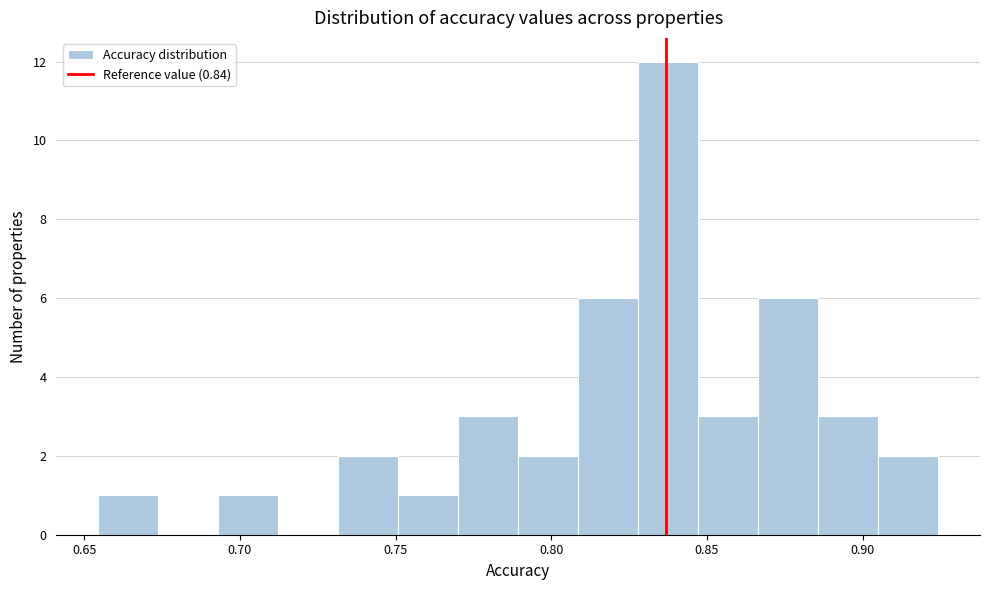

Around what value on the x-axis is the tallest bar? Give the approximate position of its centre, as read against the axis.

0.840